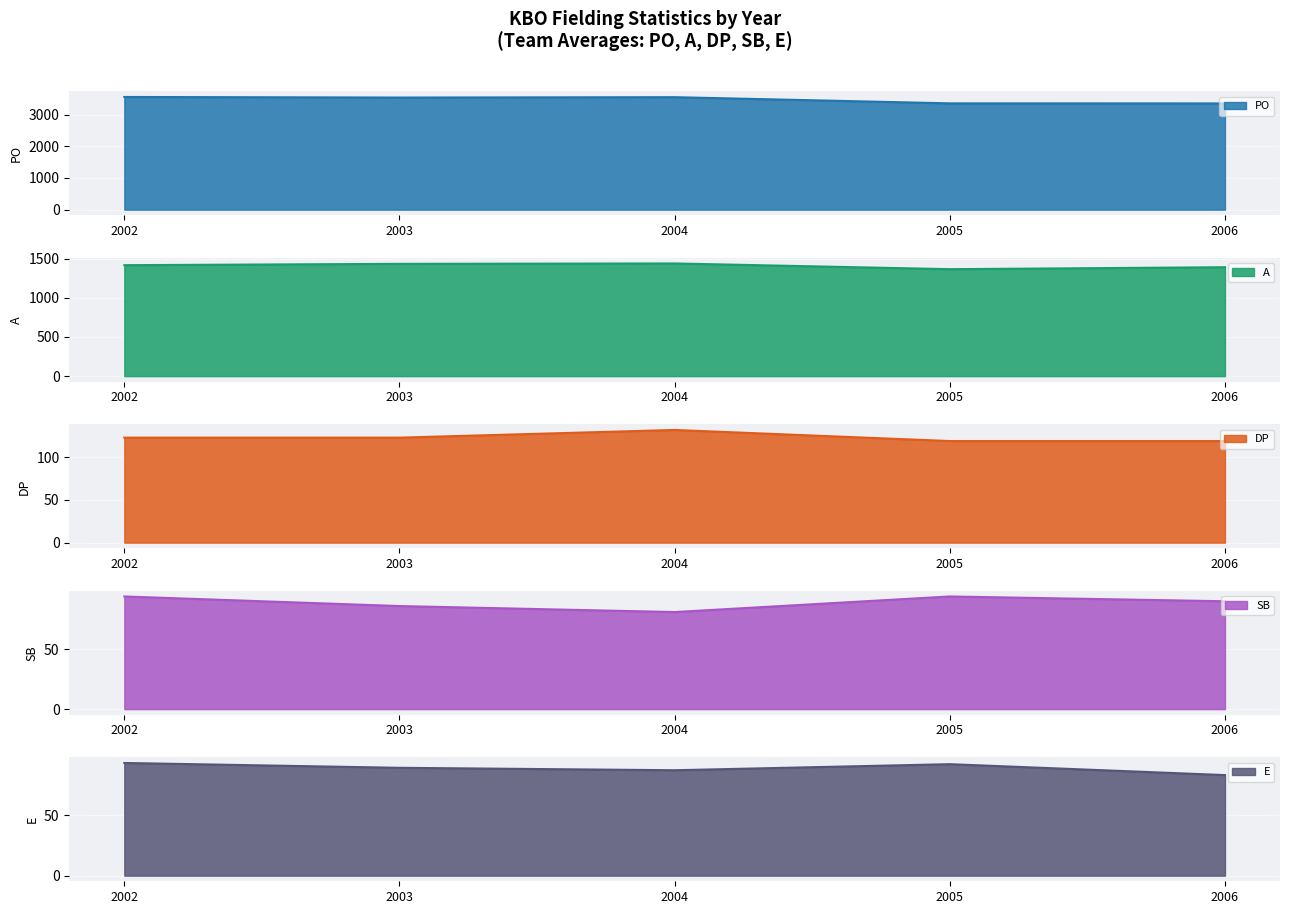

True or false: DP has more than 2 points higher than both neighbors.

False